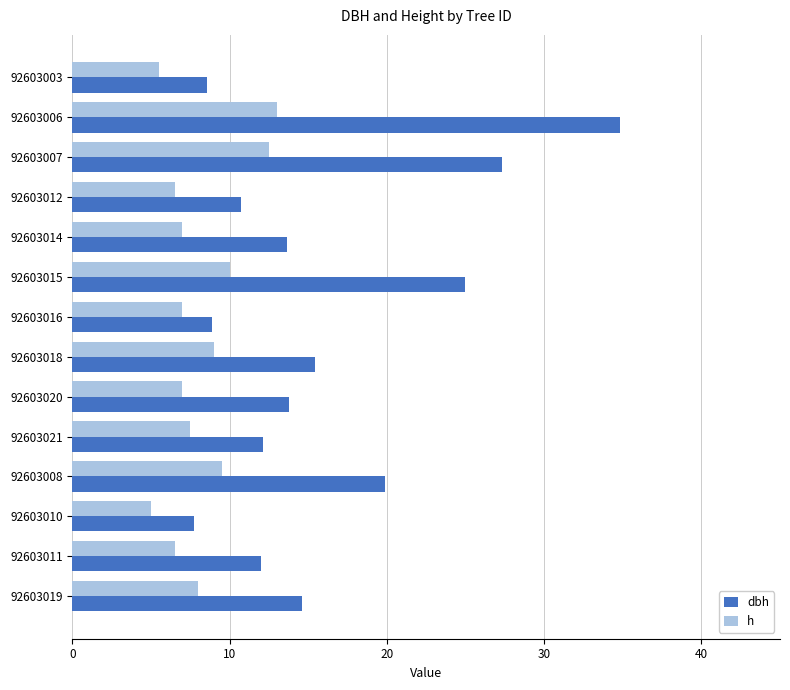

What is the minimum value for dbh?

7.8